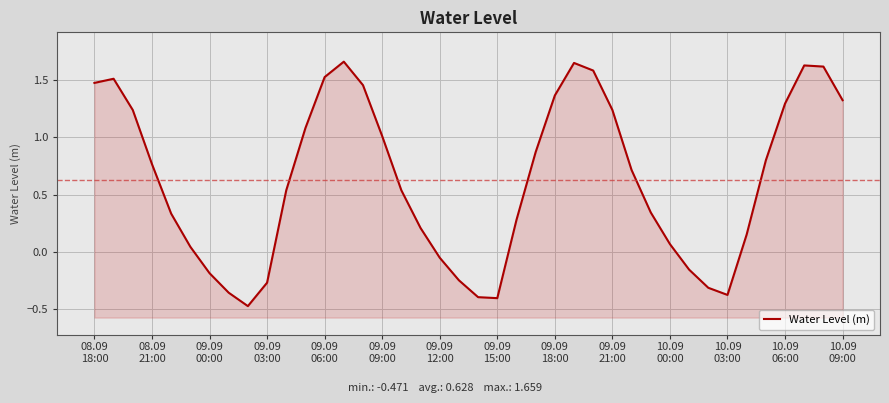

What value does the data have at 09.09
15:00?

-0.4